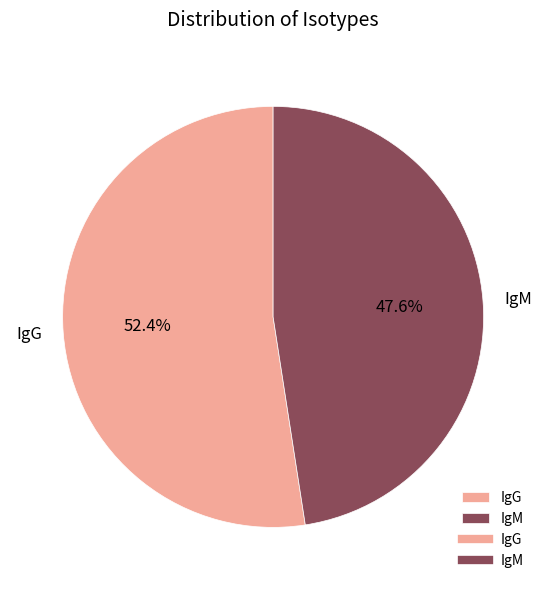

What percentage do IgG and IgM together represent?

100.0%